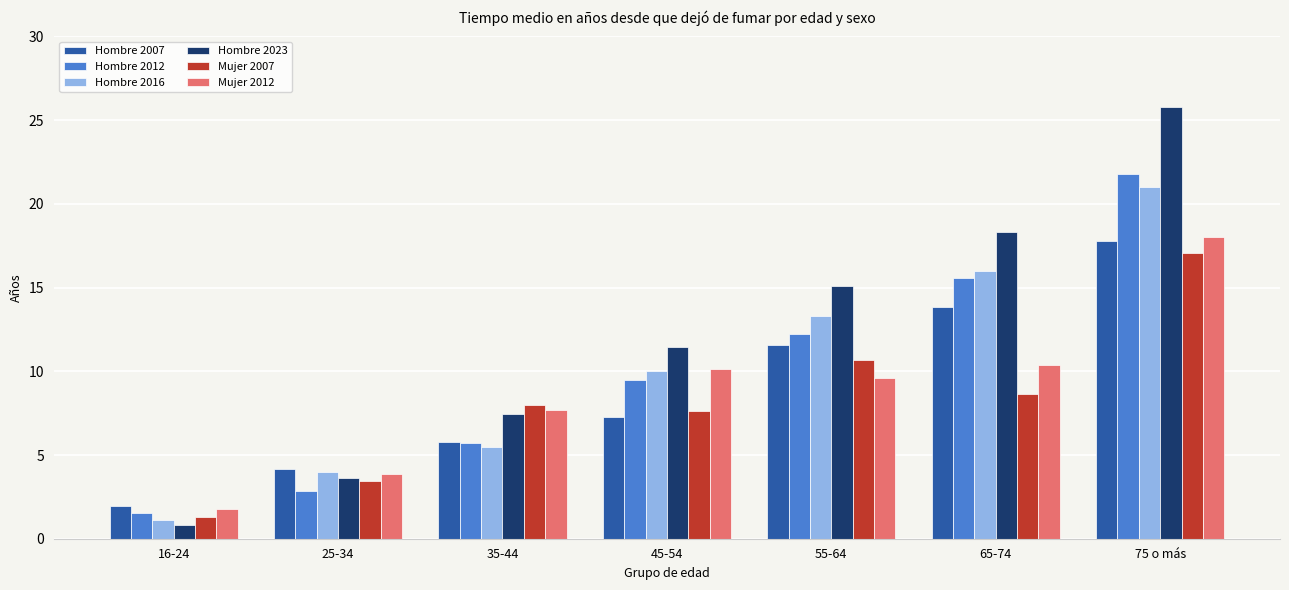

Read the Mujer 2007 value at 55-64.

10.7